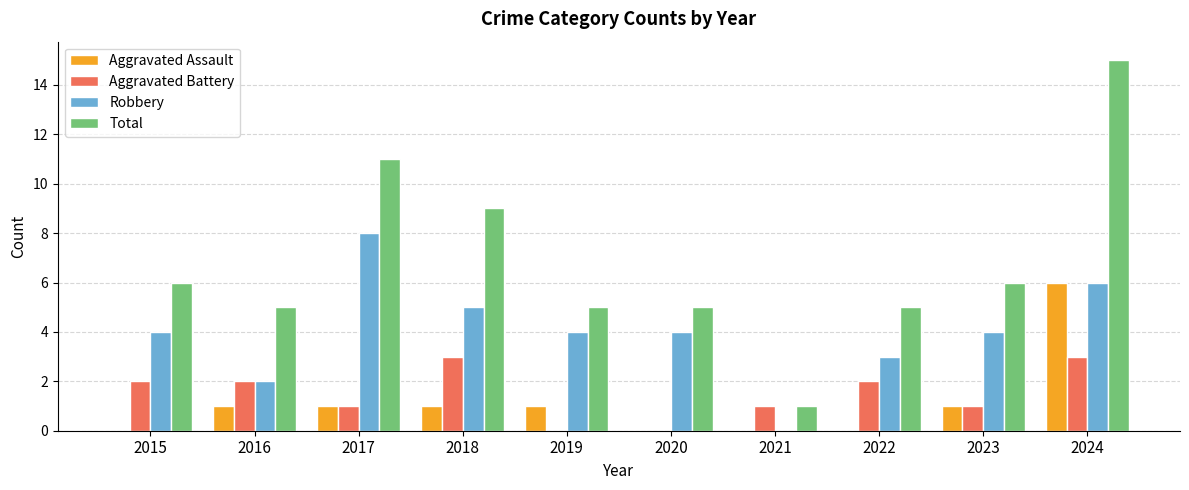

Read the Total value at 2015.

6